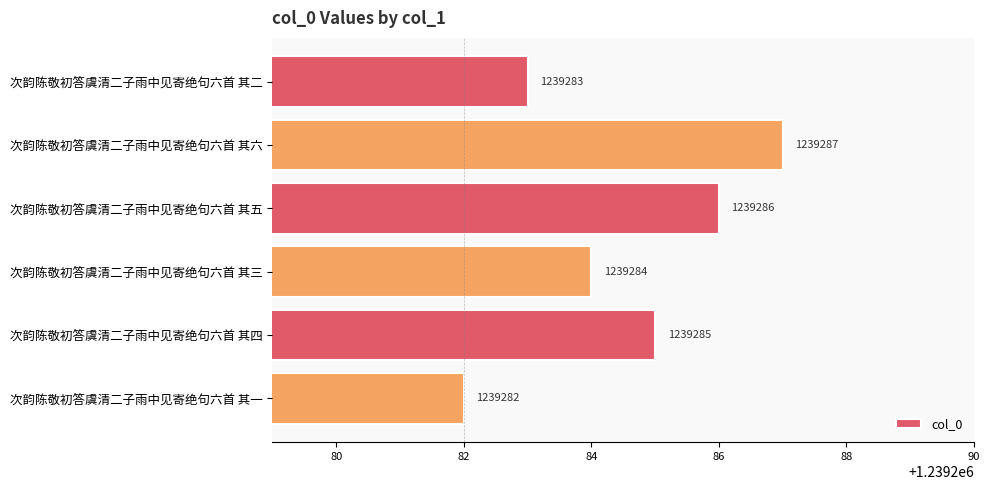

How many values are between 1239283 and 1239286?

4